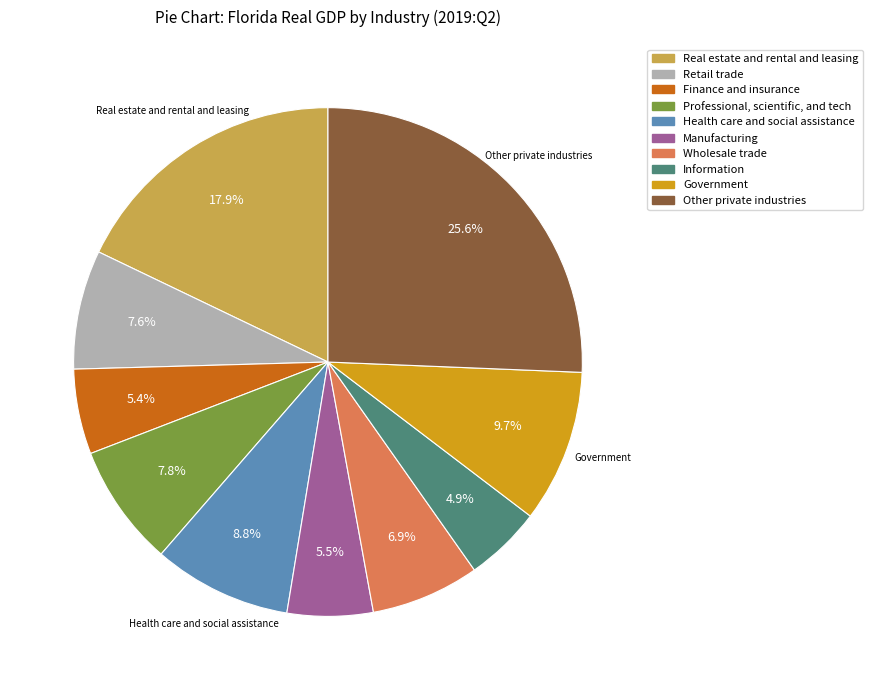

Does any single category account for the majority?

No